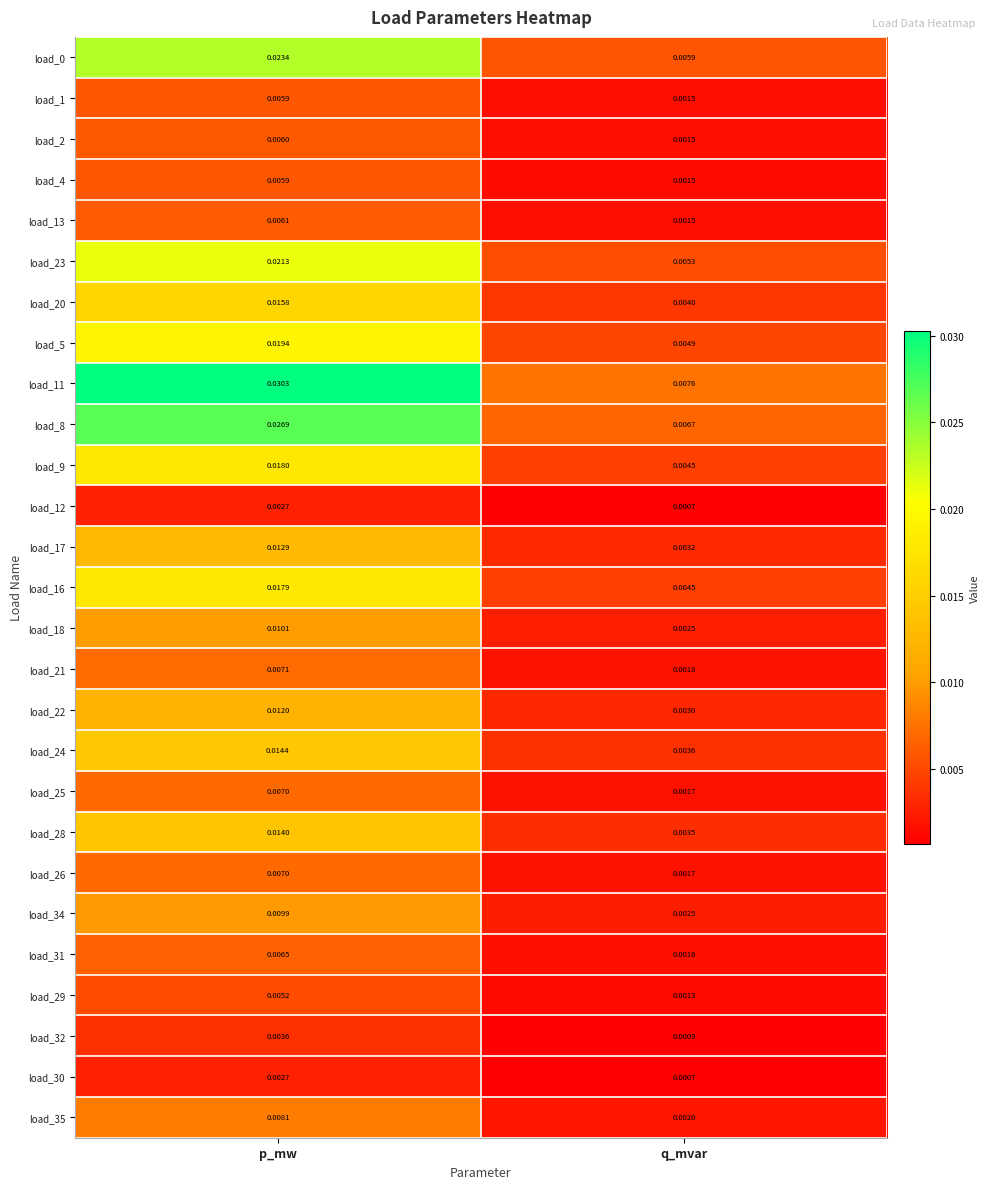

The load_8 series shows 0.0 at q_mvar. True or false?

False